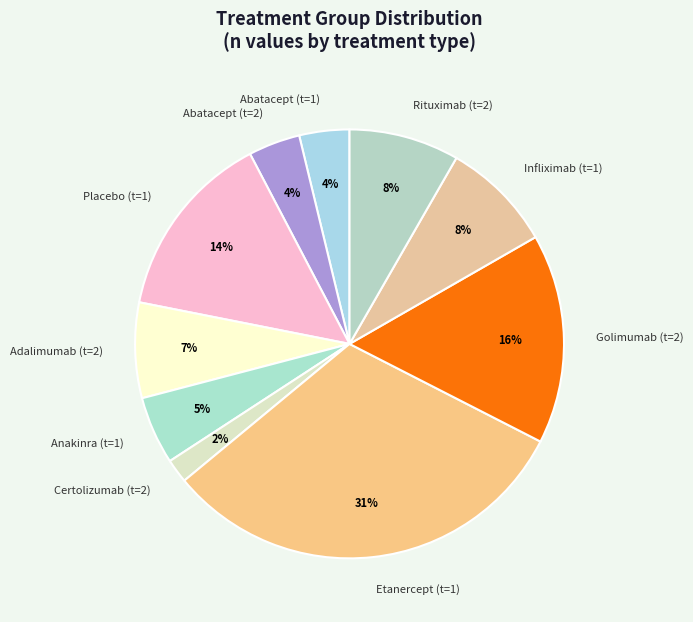

What is the largest slice in the pie chart?

Etanercept (t=1)